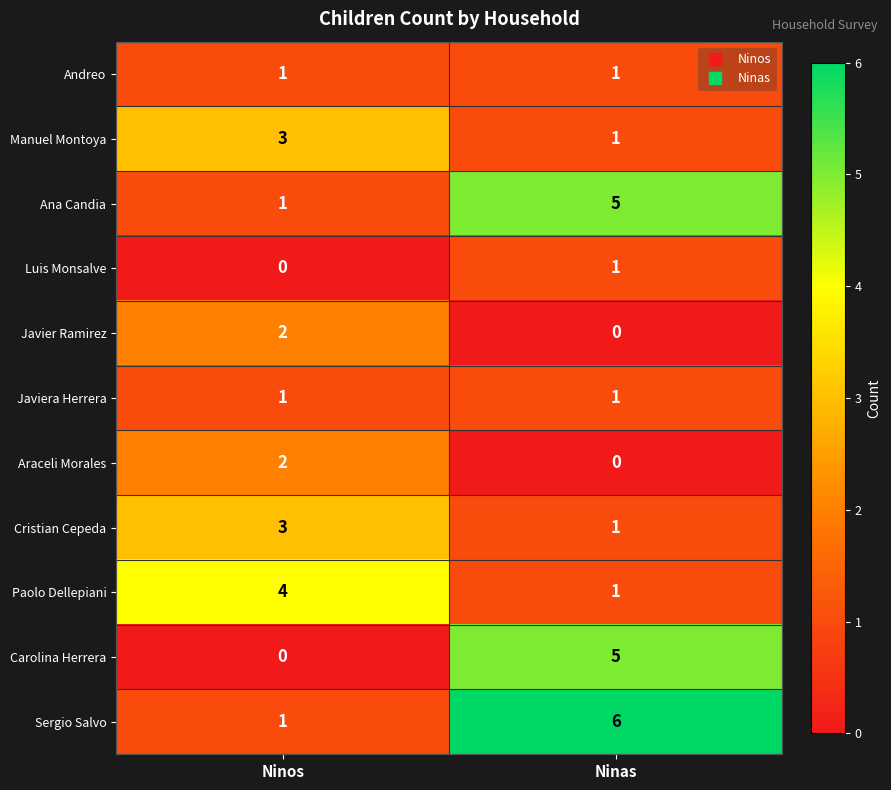

Which label corresponds to the largest value in the chart?

Ninas